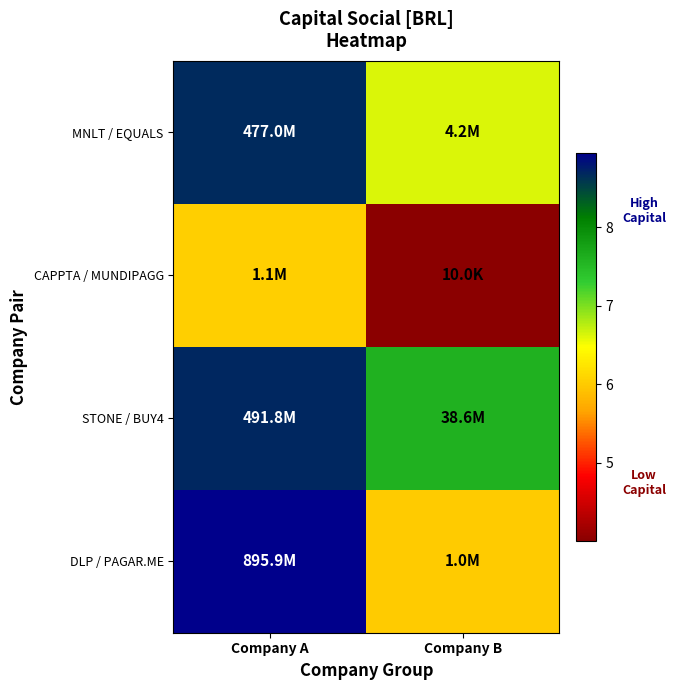

Which series changed the most between Company A and Company B?

DLP / PAGAR.ME